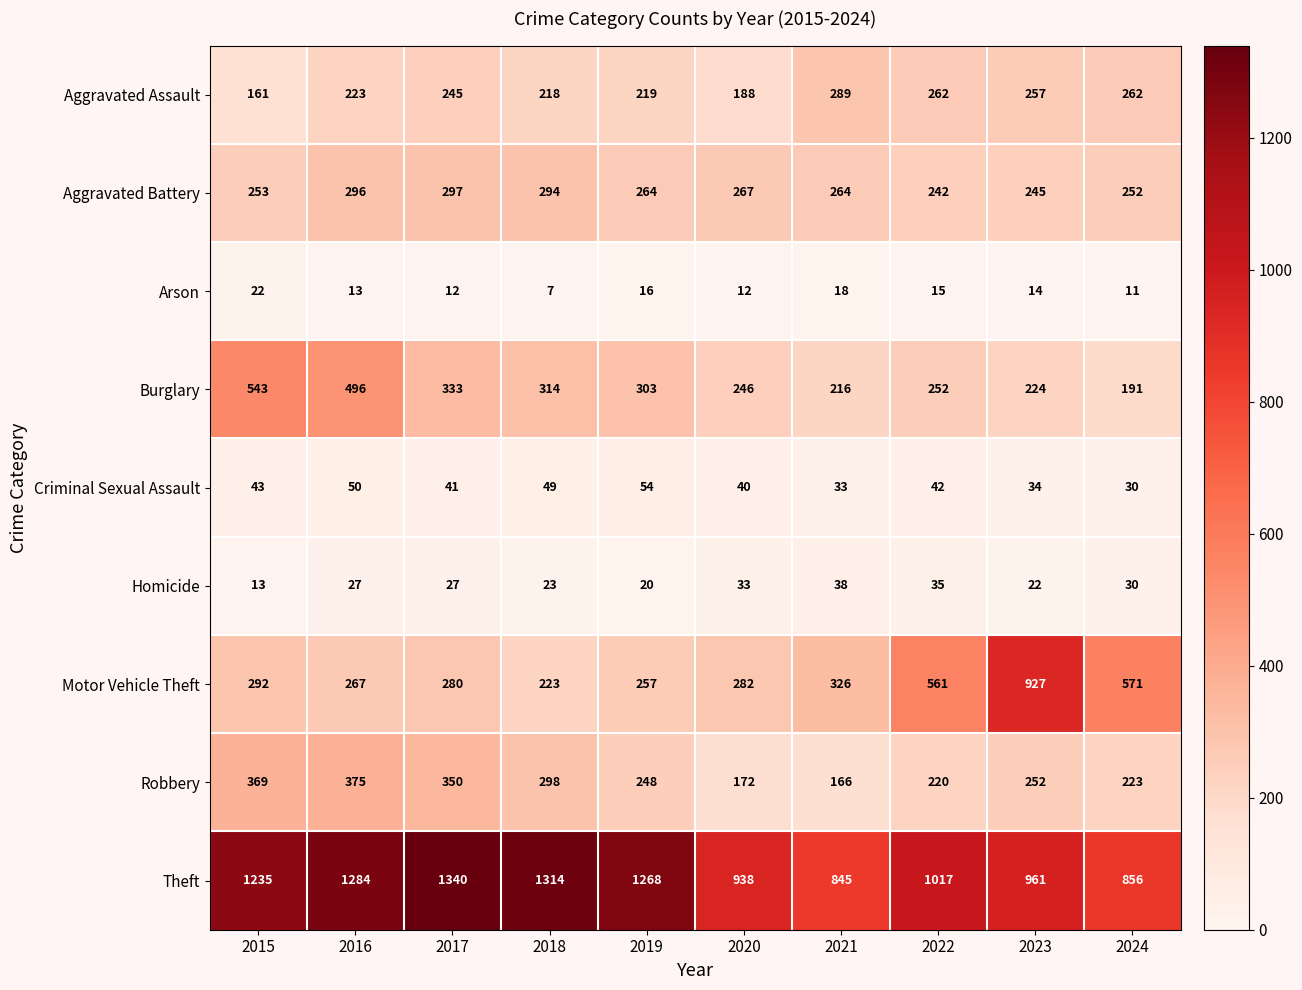

What is the difference between the highest and lowest values at 2017?

1328